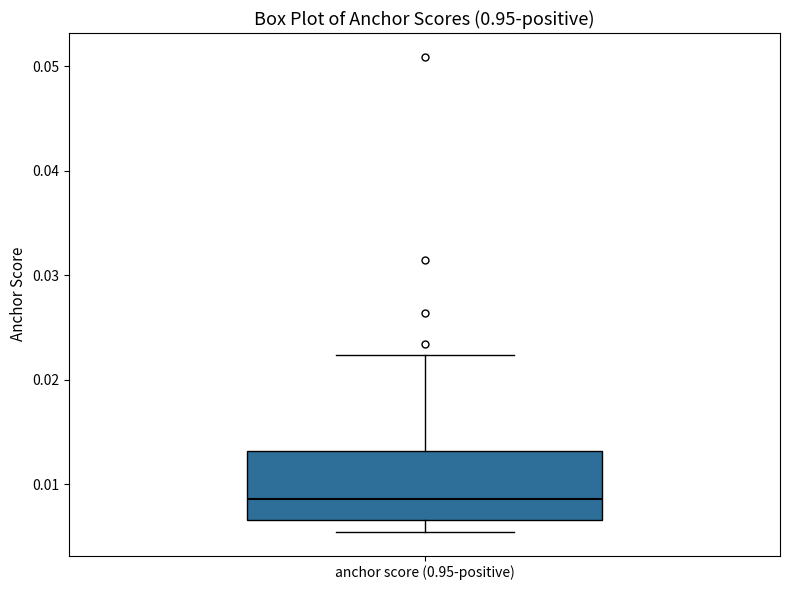

Transcribe this box plot: give where the median line is, the range the box spans, and where the two whiskers end, as read against the y-axis. The values are not printed on the chart, so give them approximately, as read against the axis.

median 0.009, box 0.007 to 0.013, whiskers 0.005 to 0.022